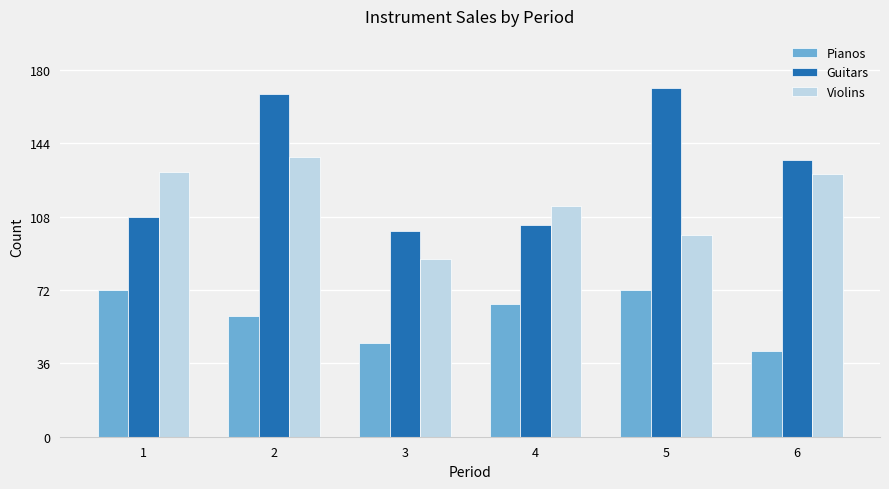

Reading right to left, transcribe all the data shown in this chart.

Pianos: 6=42	5=72	4=65	3=46	2=59	1=72
Guitars: 6=136	5=171	4=104	3=101	2=168	1=108
Violins: 6=129	5=99	4=113	3=87	2=137	1=130